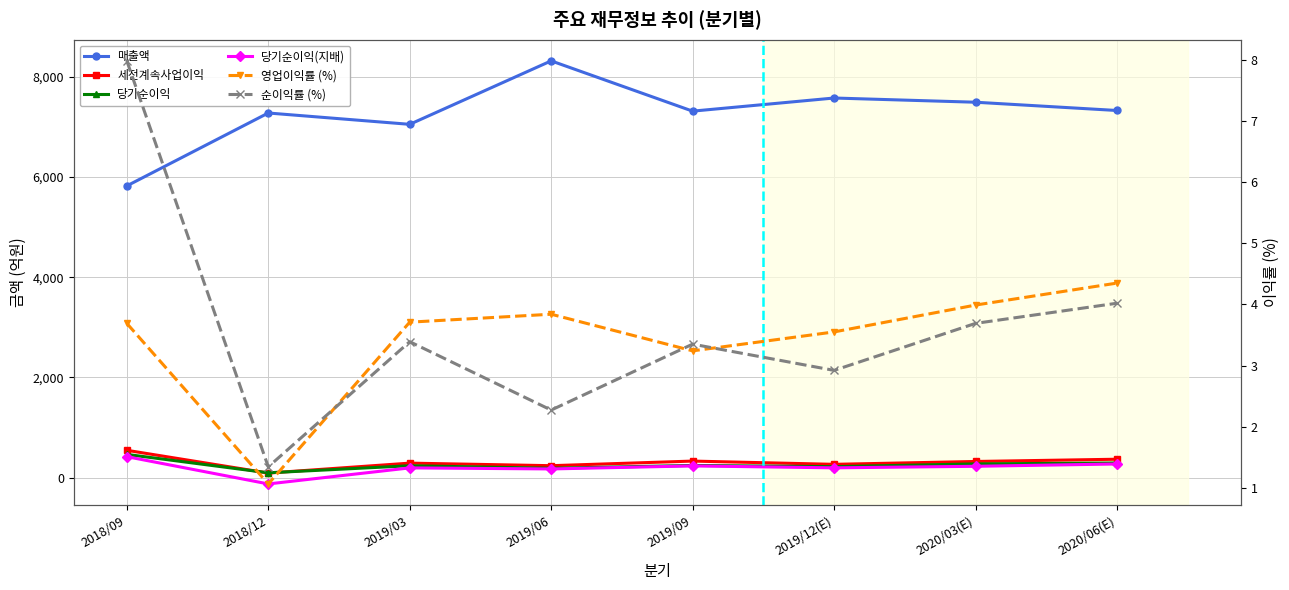

Where do 당기순이익(지배) and 순이익률 (%) first cross each other?

2018/09 and 2018/12